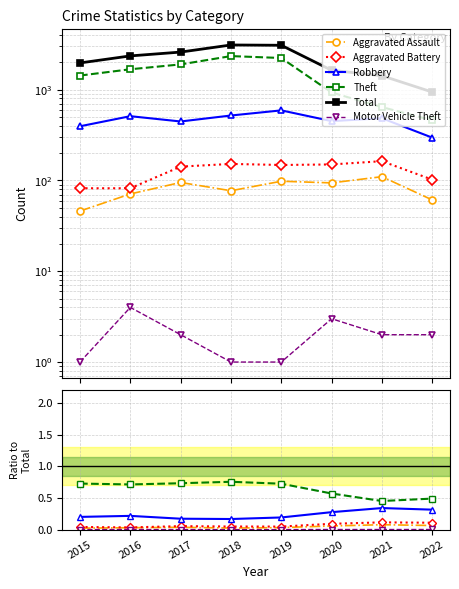

What is the difference between the highest and lowest values at 2021?

1423.0